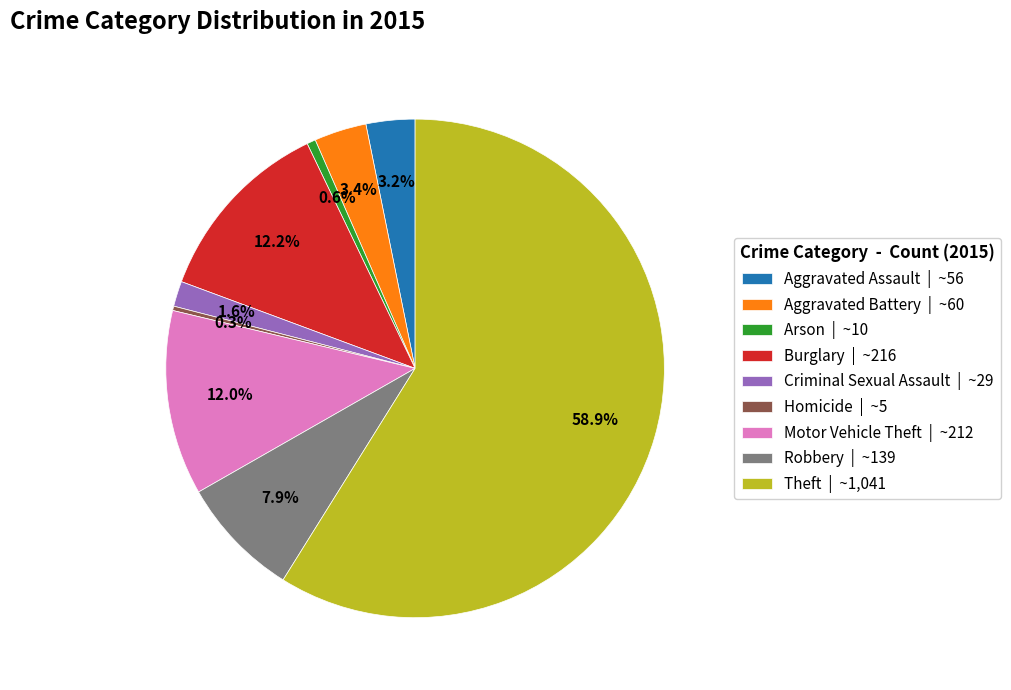

To the nearest percent, what is the average slice percentage?

11%